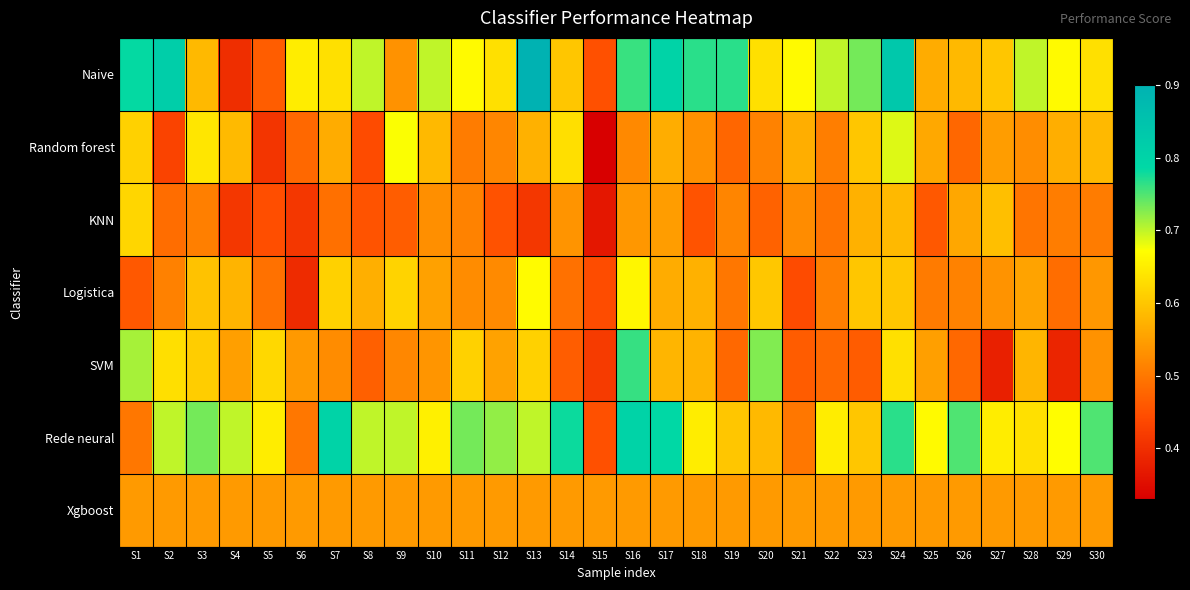

What is the smallest value displayed?

0.3